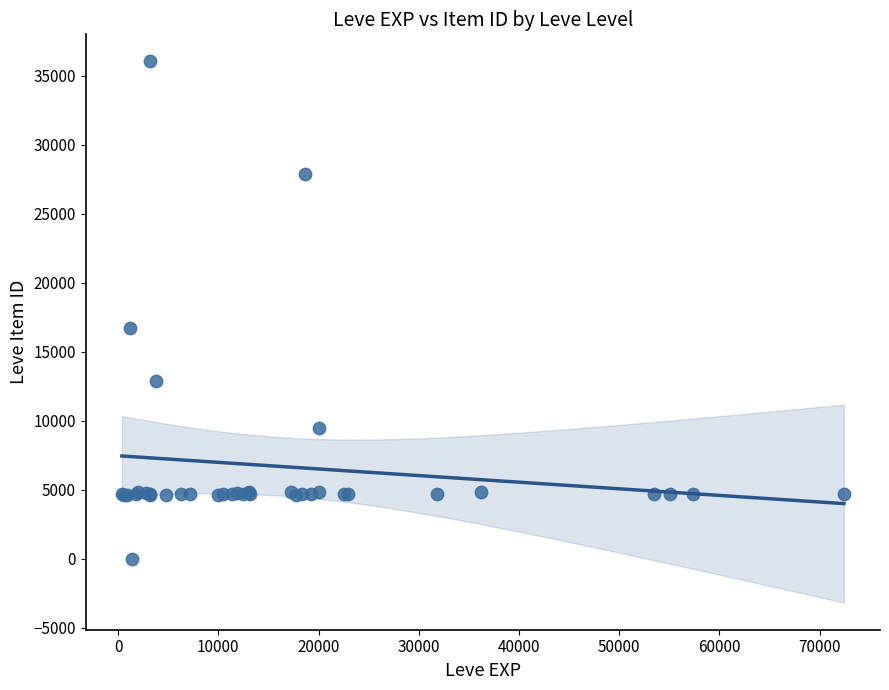

What Y value in the scatter plot is closest to 18031?

16734